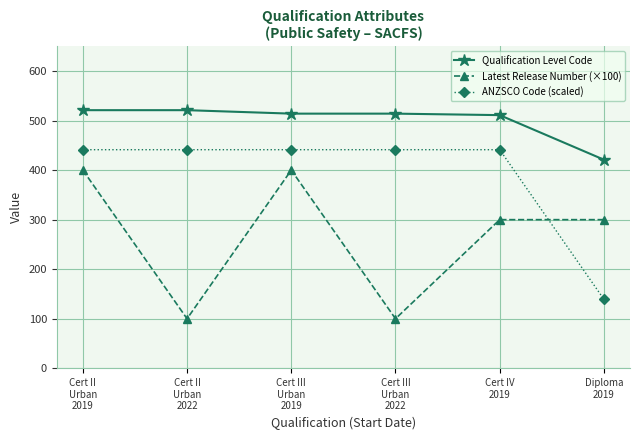

What is the sum of the Qualification Level Code values at Diploma
2019 and Cert III
Urban
2022?

935.0